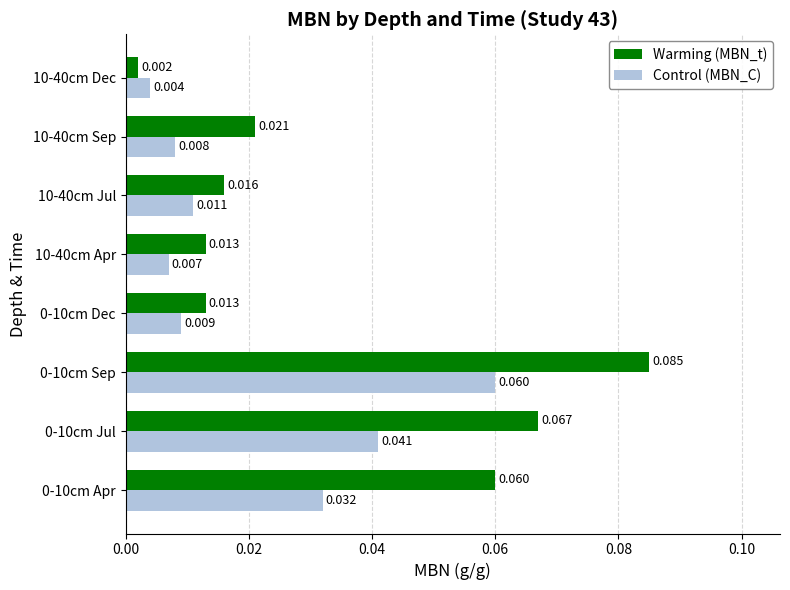

Which series changed the most between 0-10cm Apr and 0-10cm Sep?

Control (MBN_C)